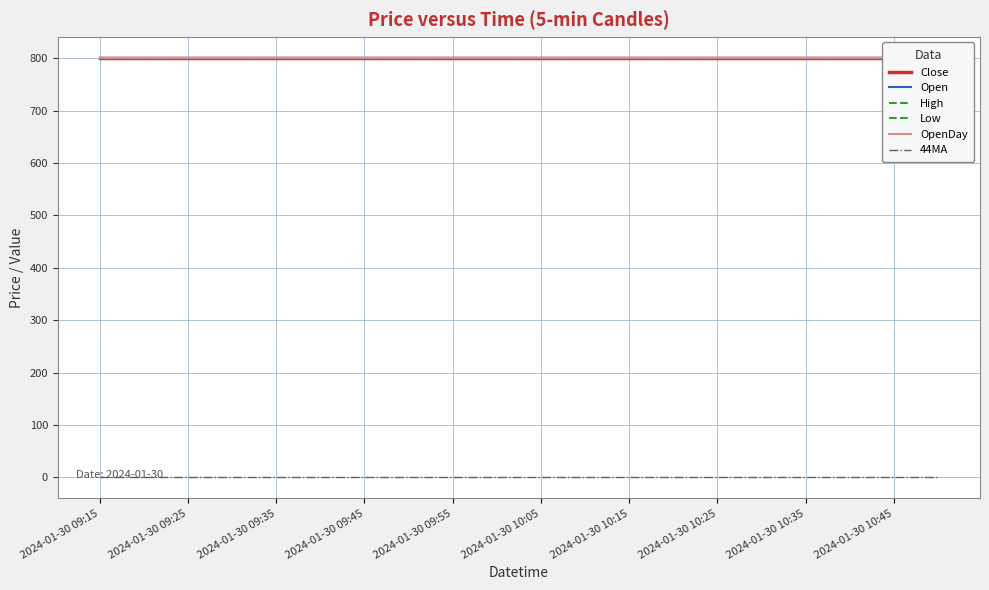

Does the chart have visible grid lines?

Yes